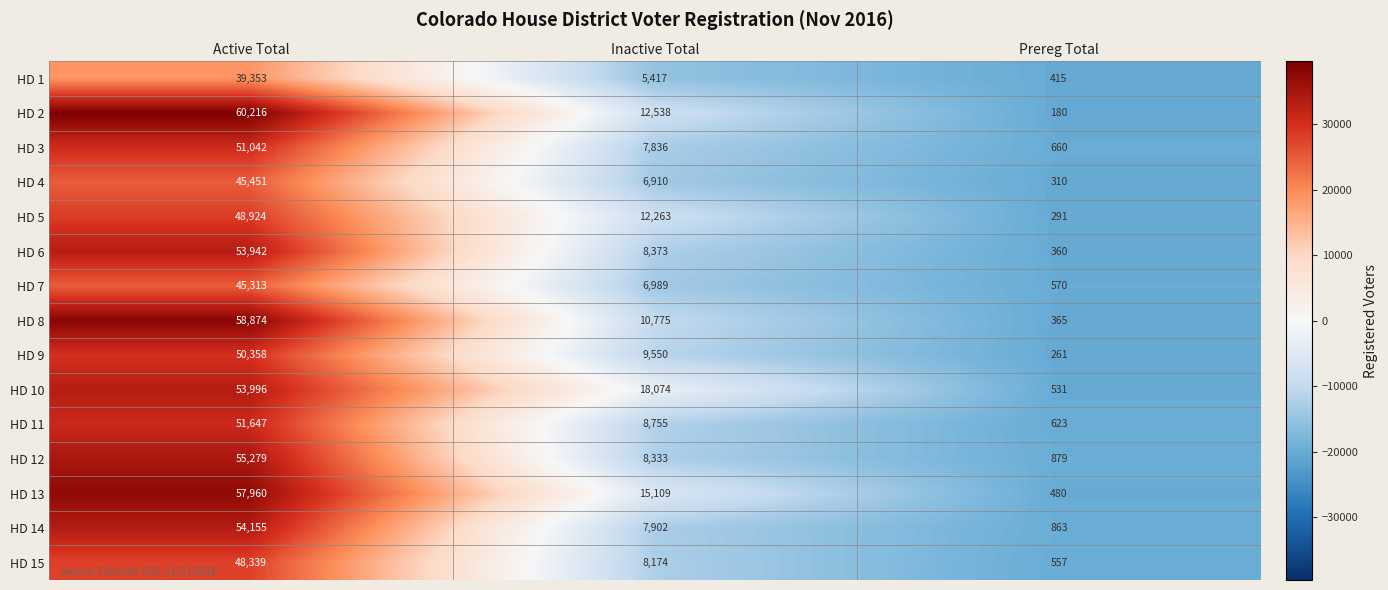

At which category does the chart reach its peak across all series?

Active Total